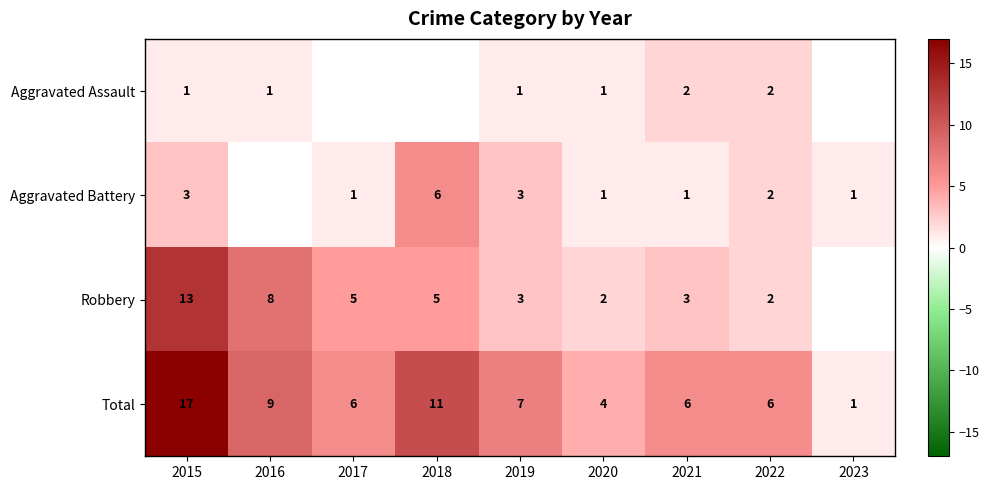

What is the sum of all Total values?

67